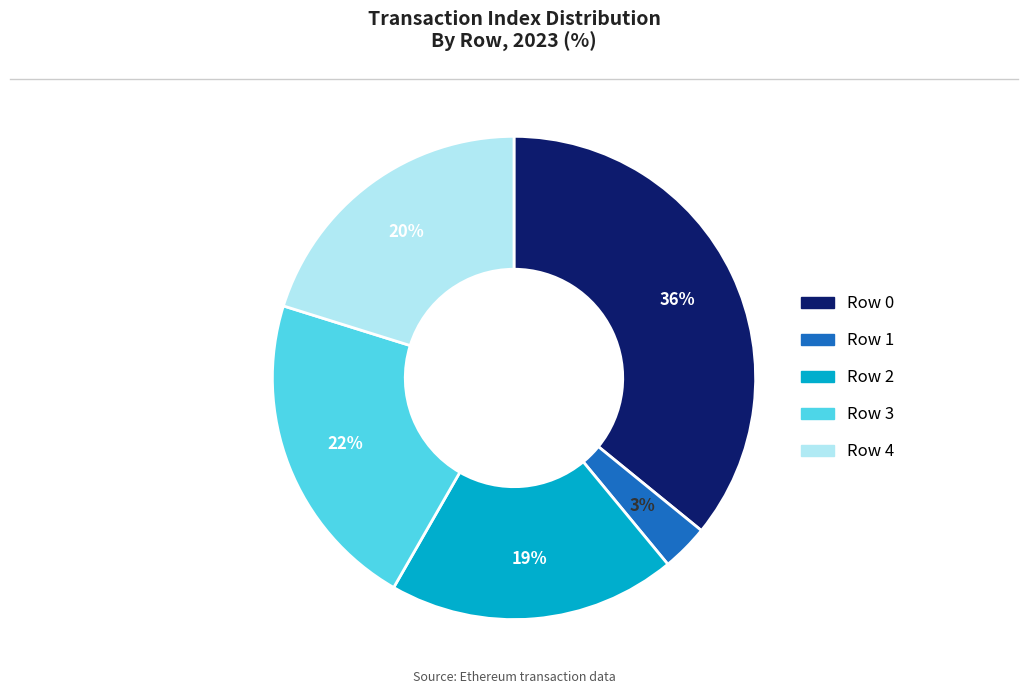

To the nearest percent, what portion does Row 2 represent?

19%